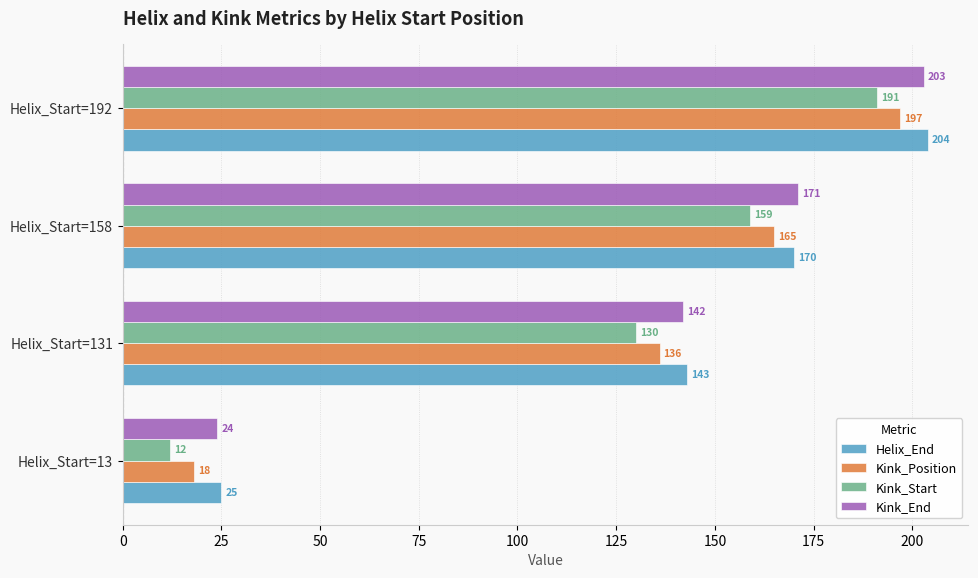

At which category is the sum across all series the highest?

Helix_Start=192